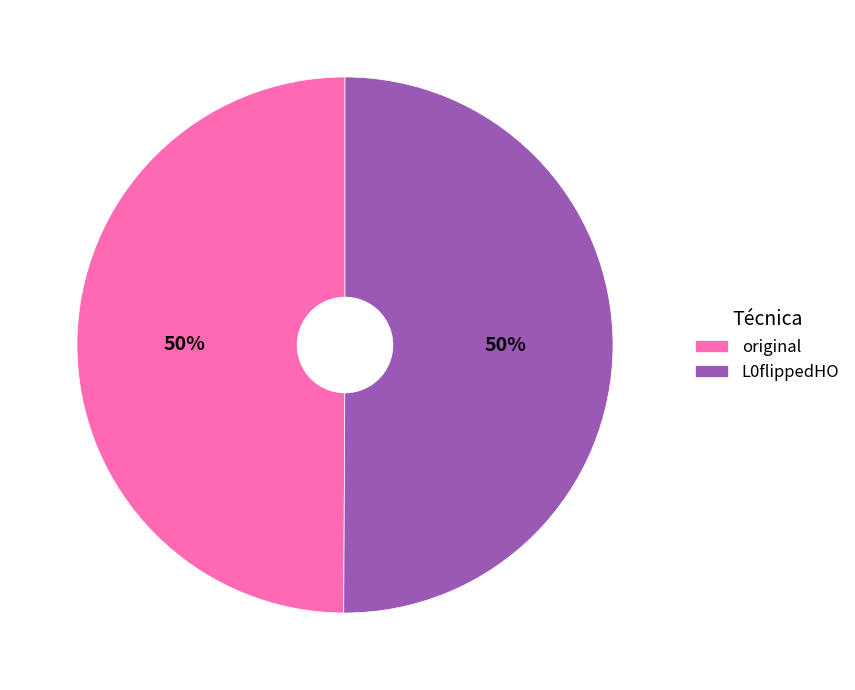

To the nearest percent, what is the average slice percentage?

50%